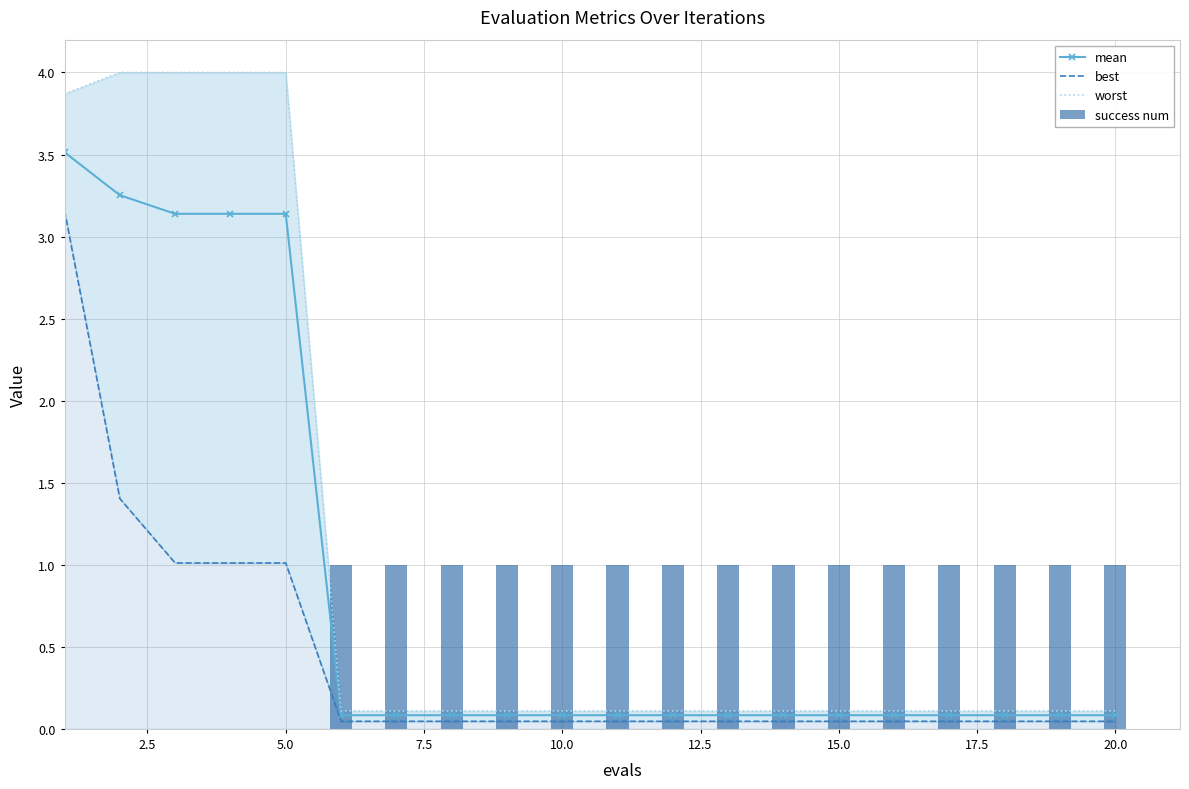

Rank the series by their maximum value, from lowest to highest.

success num, best, mean, worst